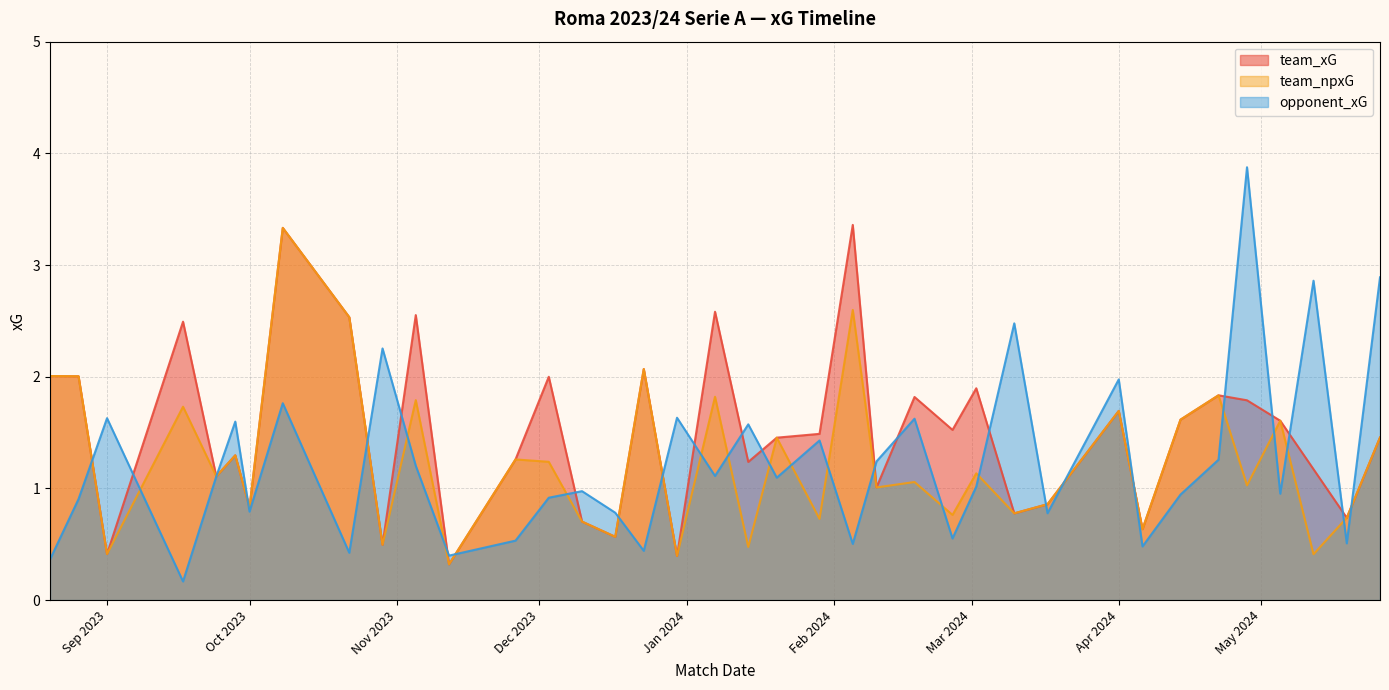

How many lines are shown in the chart?

3